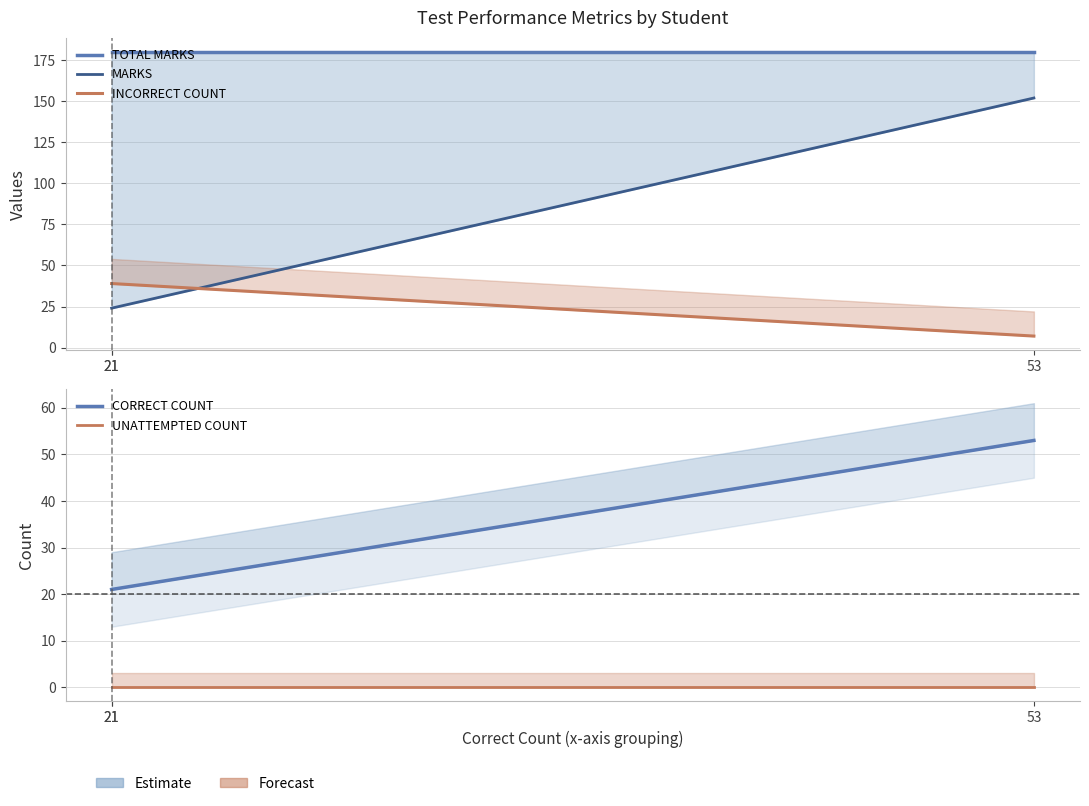

Which category has the highest value in the TOTAL MARKS series?

21